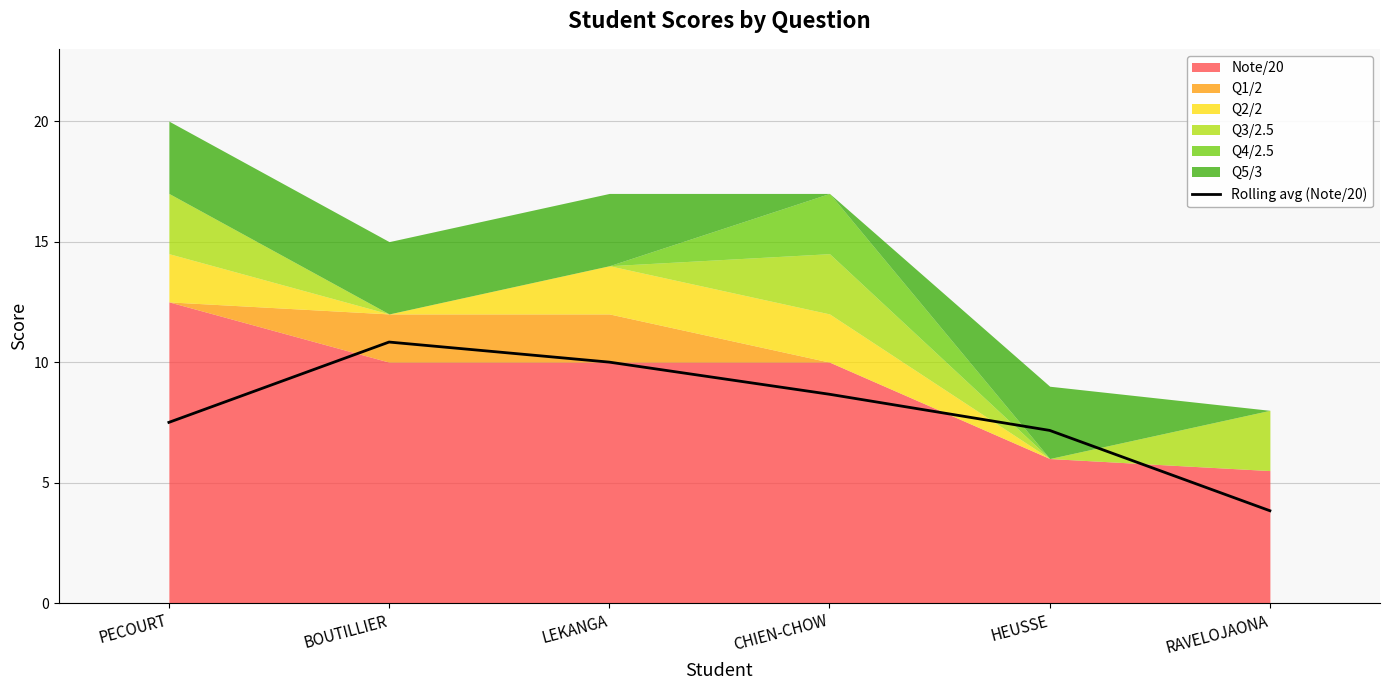

What is the difference between the maximum and second lowest values?

3.7